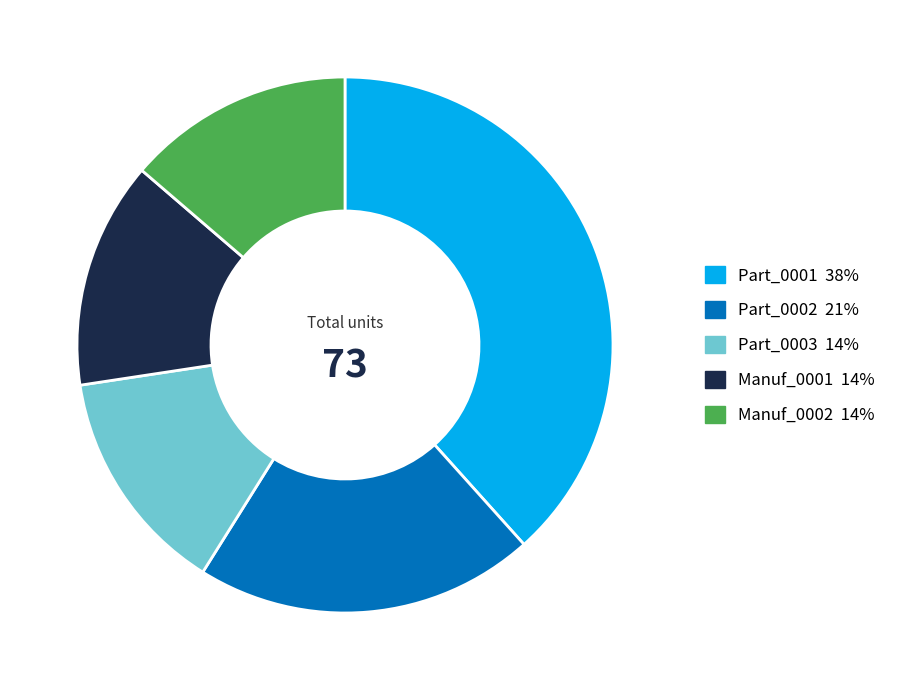

Is the sum of Part_0002 and Manuf_0002 greater than half?

No